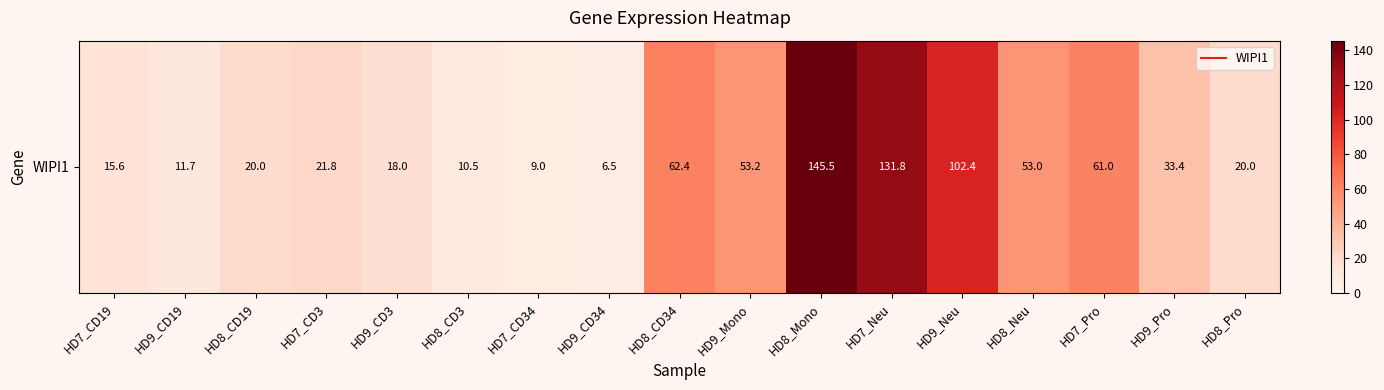

Which category has the highest value across all series?

HD8_Mono